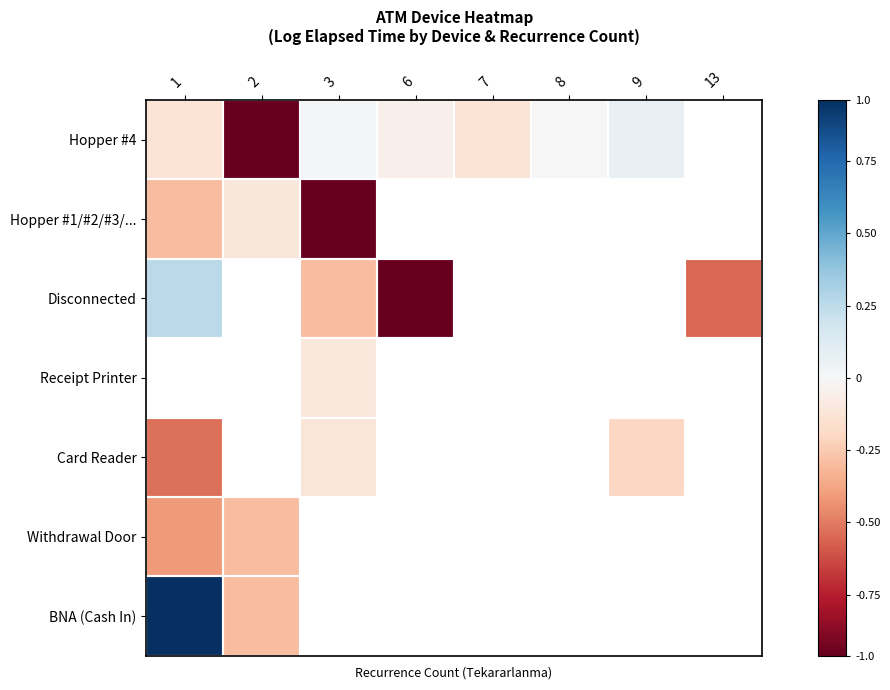

What is the smallest value displayed?

-1.0